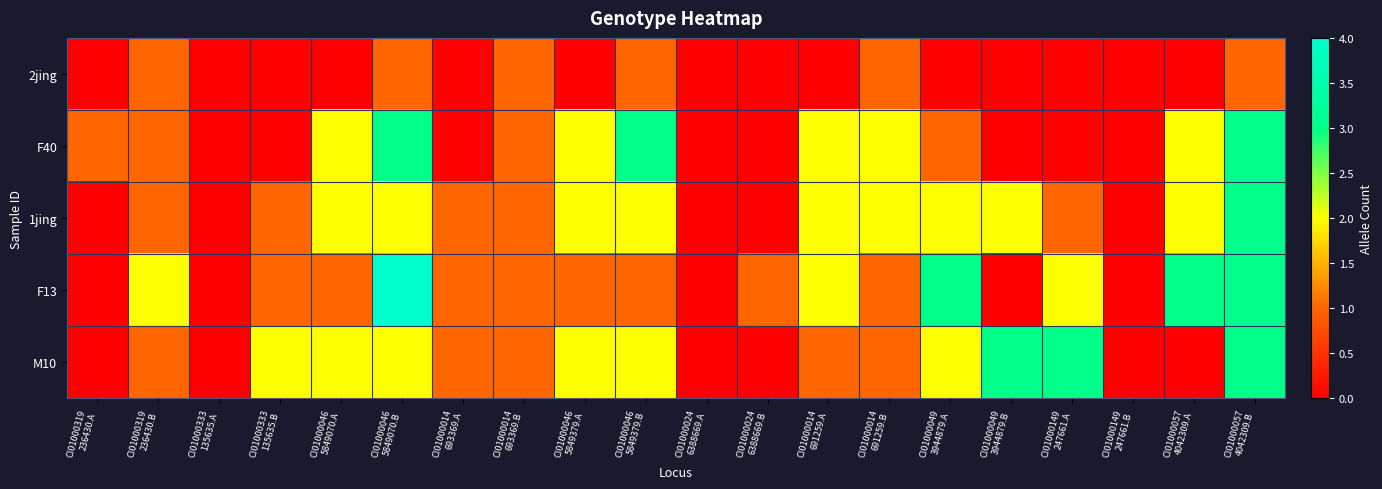

Which series has the largest total across all categories?

F13